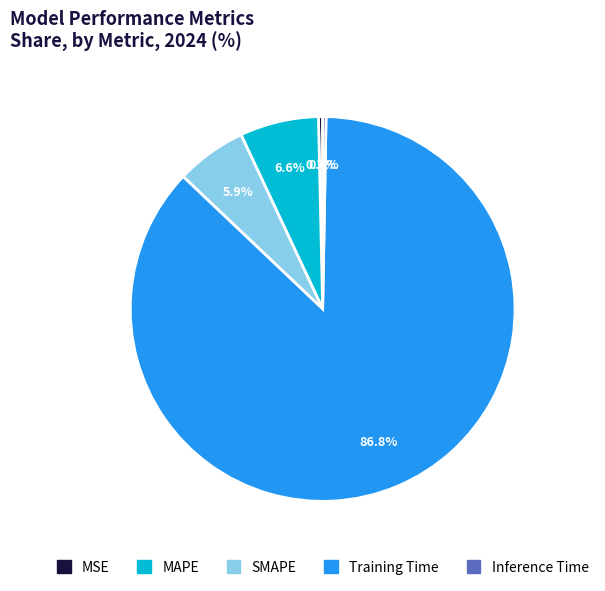

How many segments does this pie chart have?

5